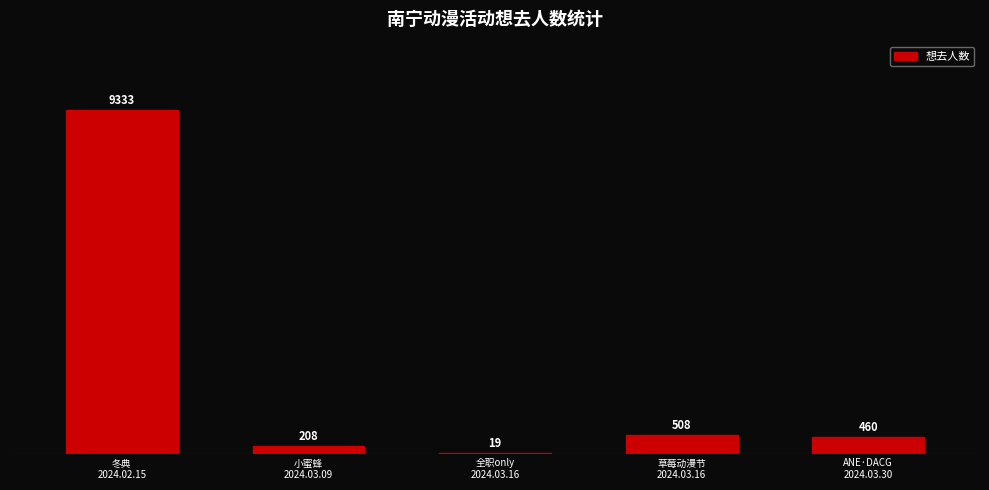

What is the average value?

2106